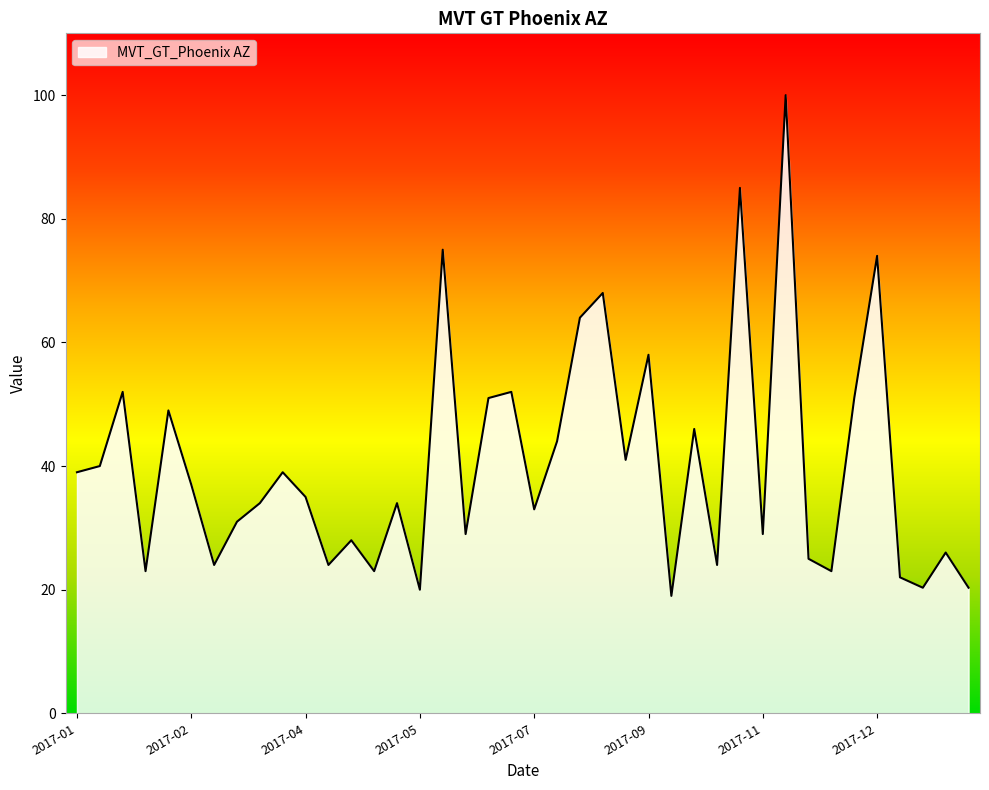

What is the greatest value displayed?

100.0